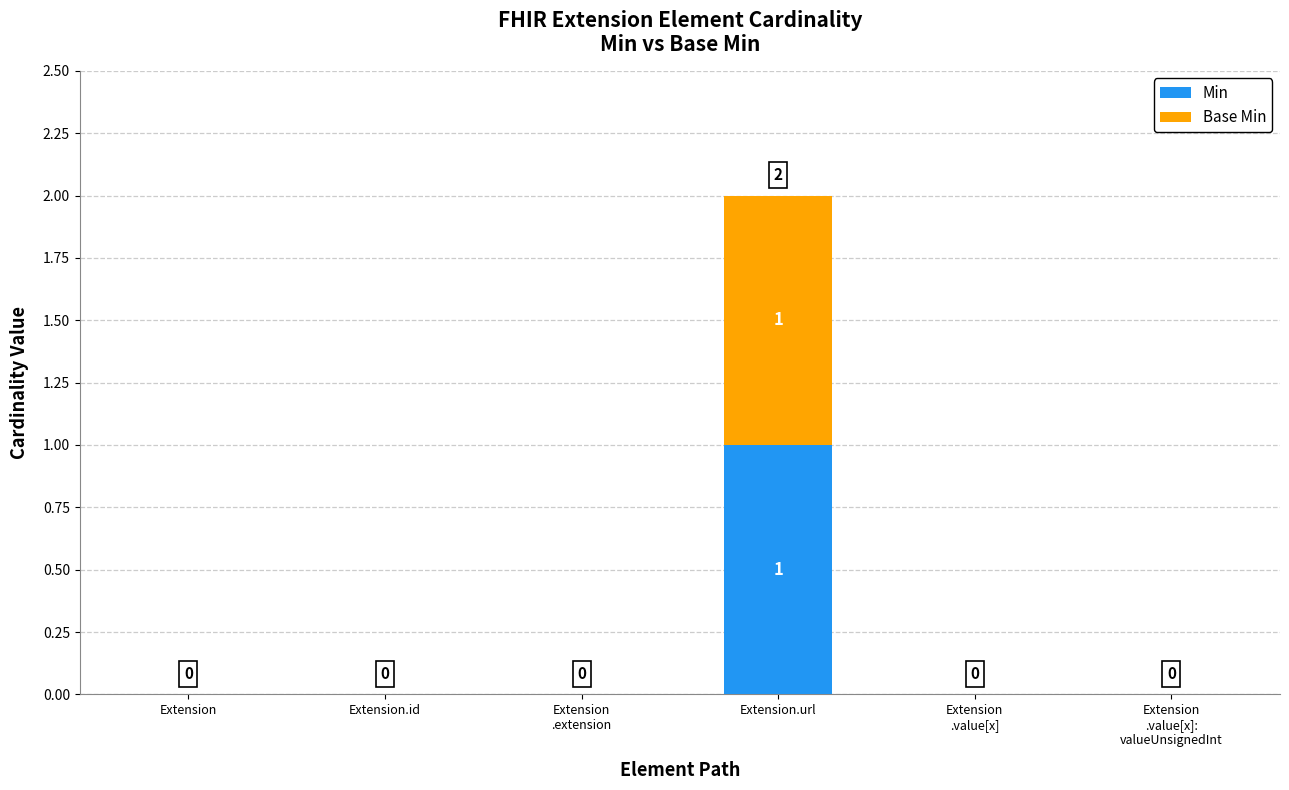

How many Min values are between 0 and 1?

6